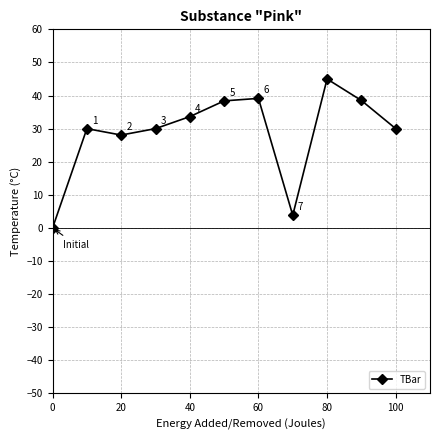

What is the value of the 11th point from the left?

30.0